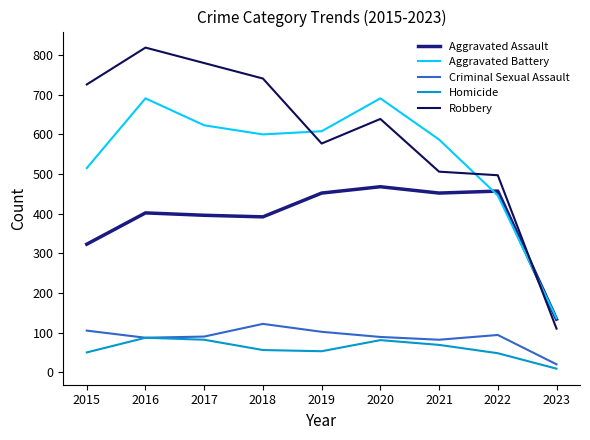

Rank the categories by Robbery value from highest to lowest.

2016, 2017, 2018, 2015, 2020, 2019, 2021, 2022, 2023